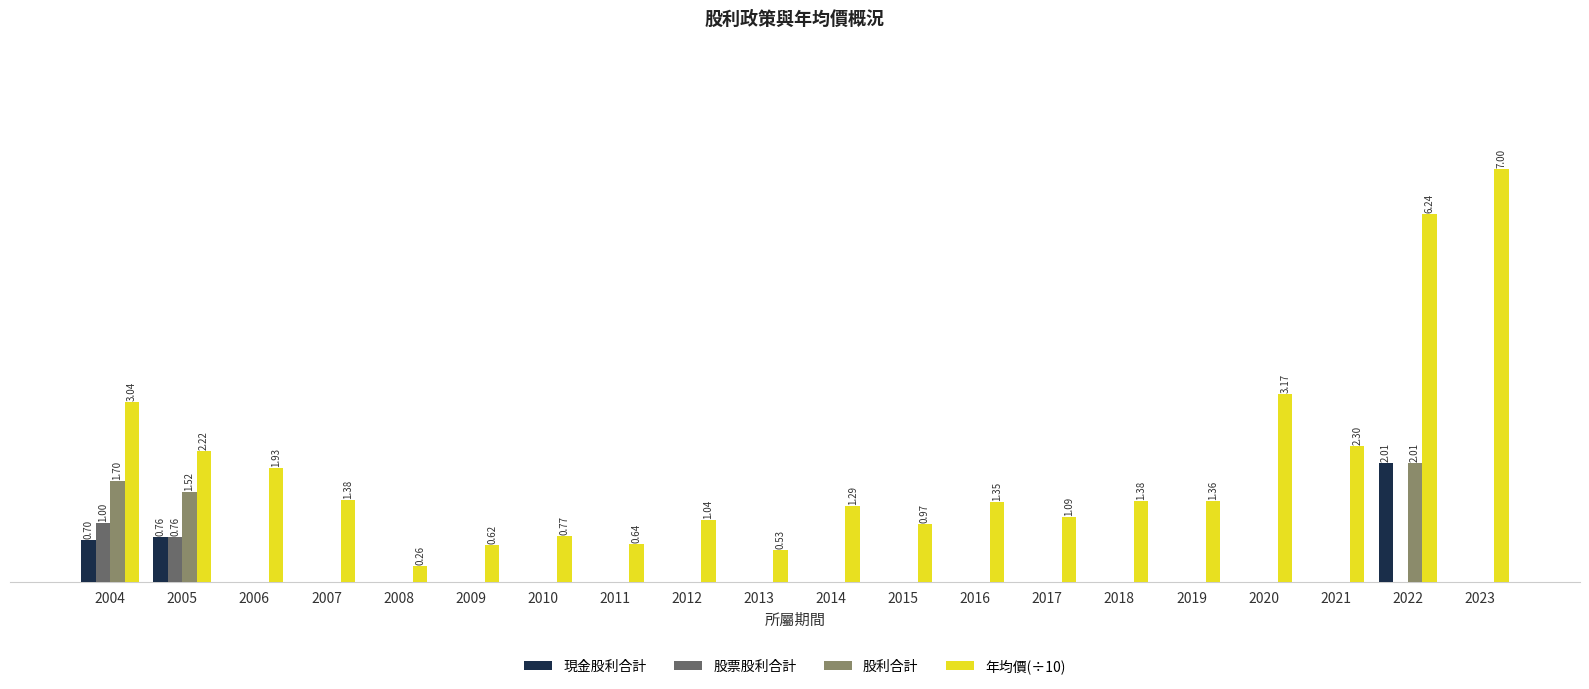

At which category is the sum across all series the highest?

2022